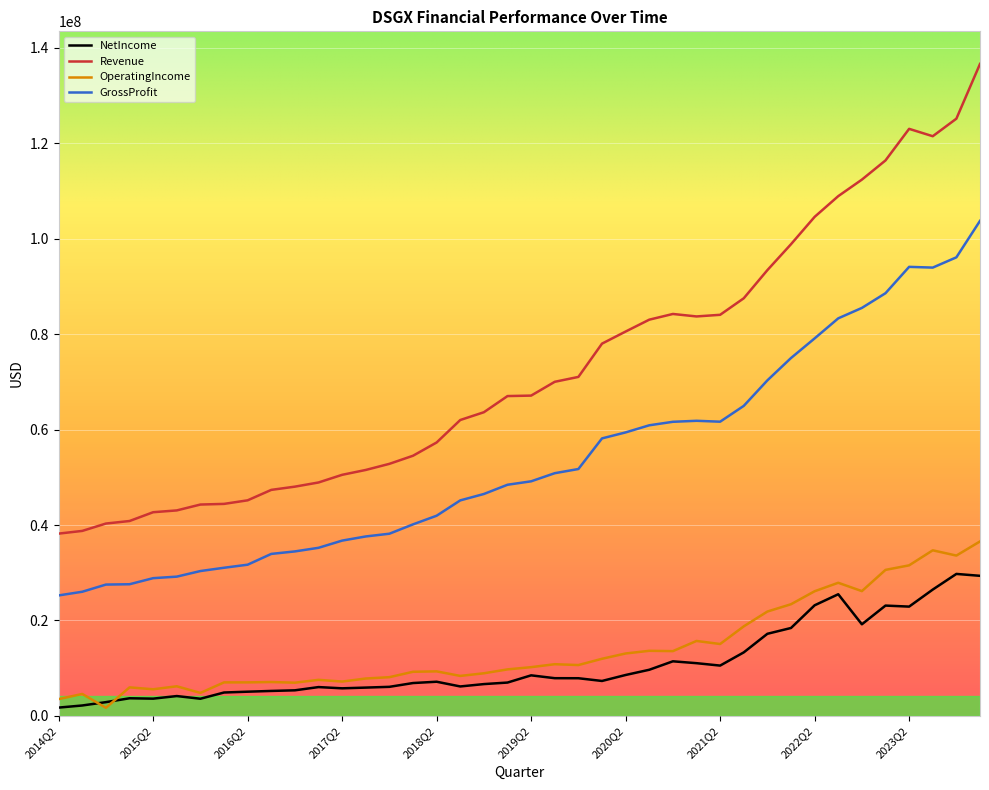

True or false: GrossProfit and OperatingIncome cross at least once.

False